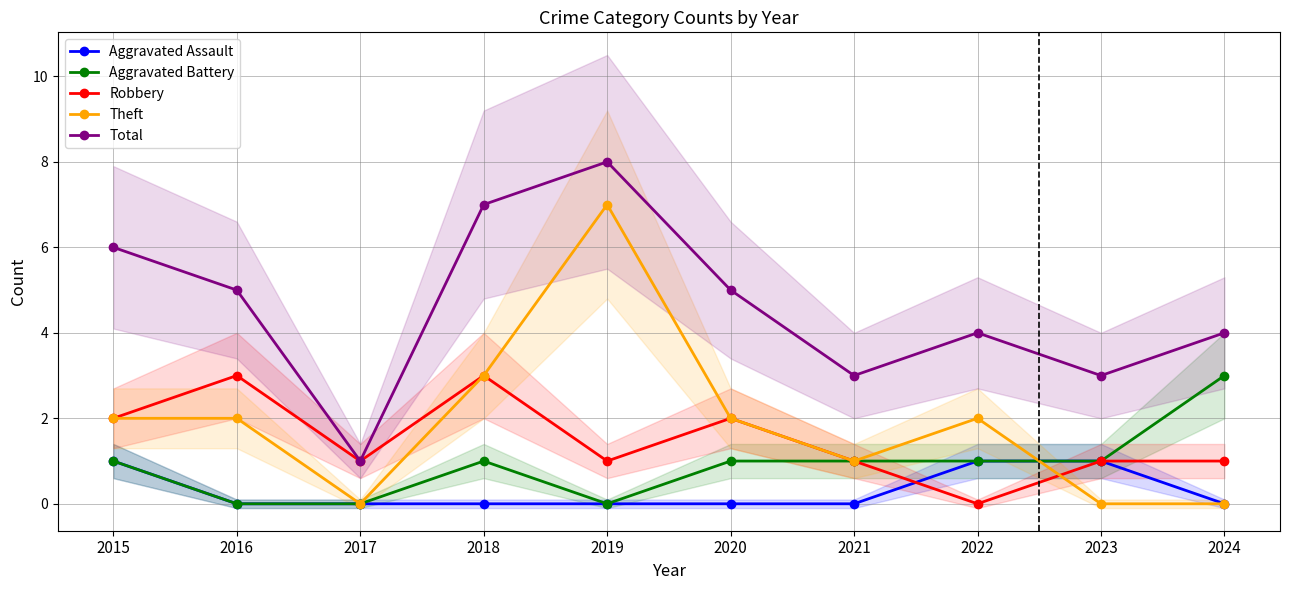

Which has a higher value, 2015 or 2022?

2015